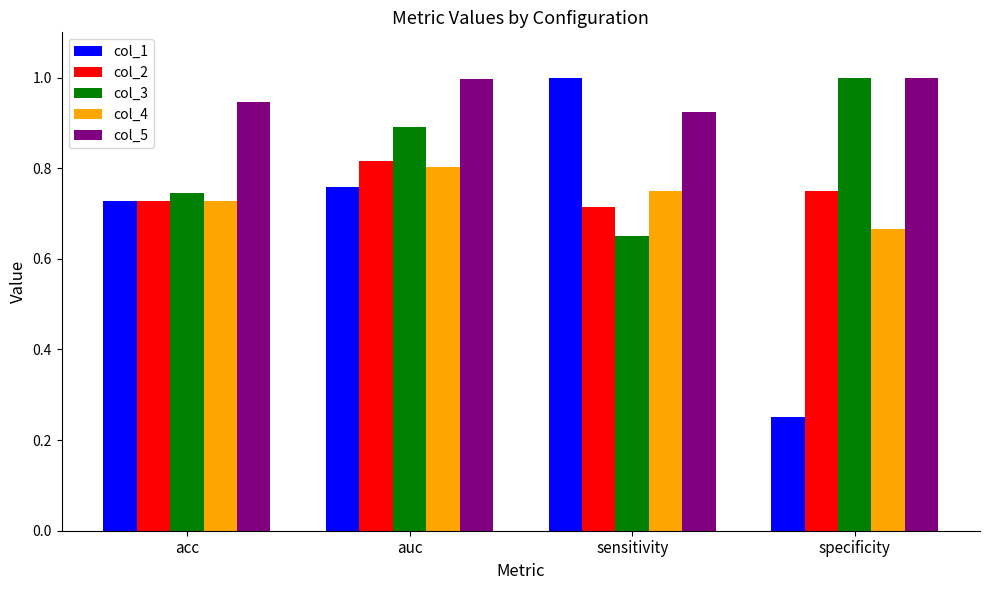

How many distinct data groups are displayed?

5